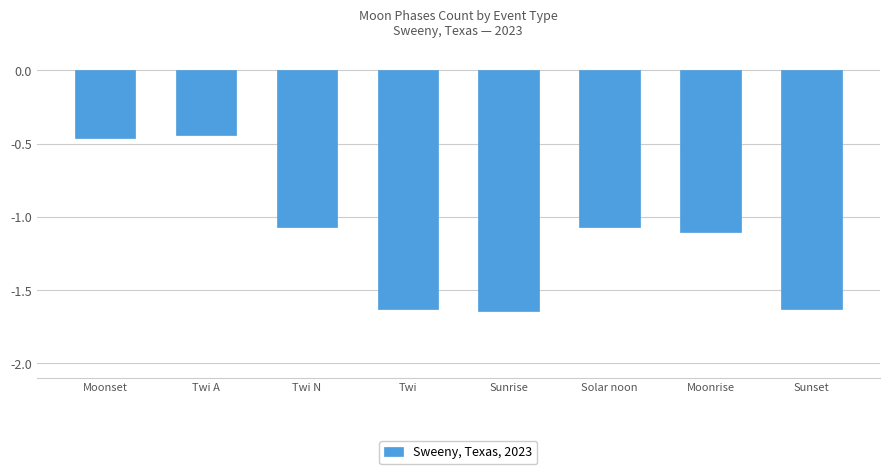

What is the label of the 6th bar from the left?

Solar noon